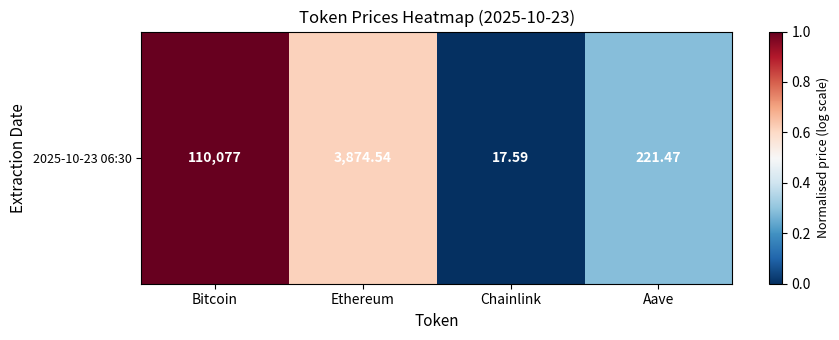

Rank the categories by value from highest to lowest.

Bitcoin, Ethereum, Aave, Chainlink